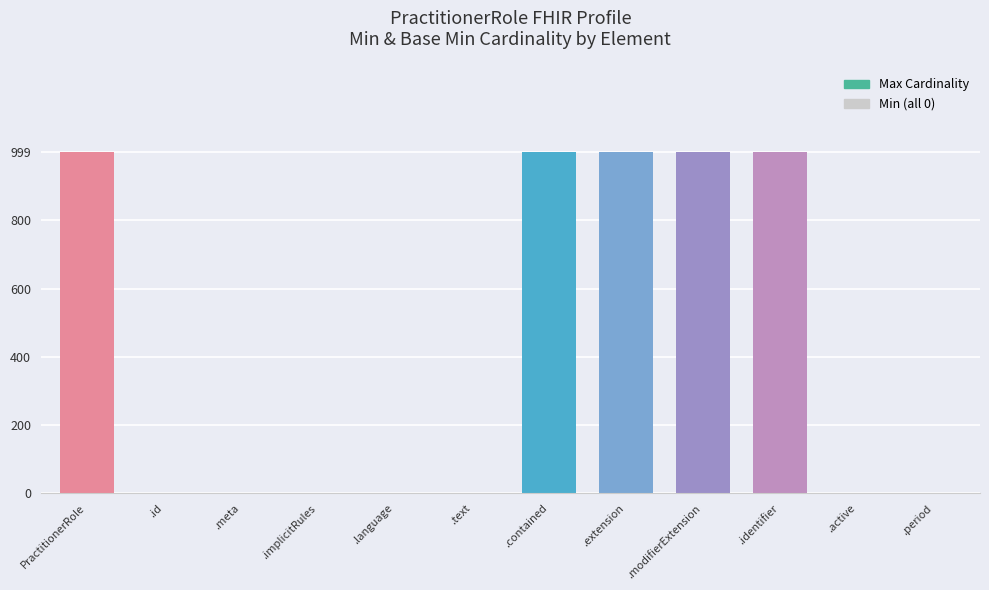

The value at PractitionerRole is 999. True or false?

True